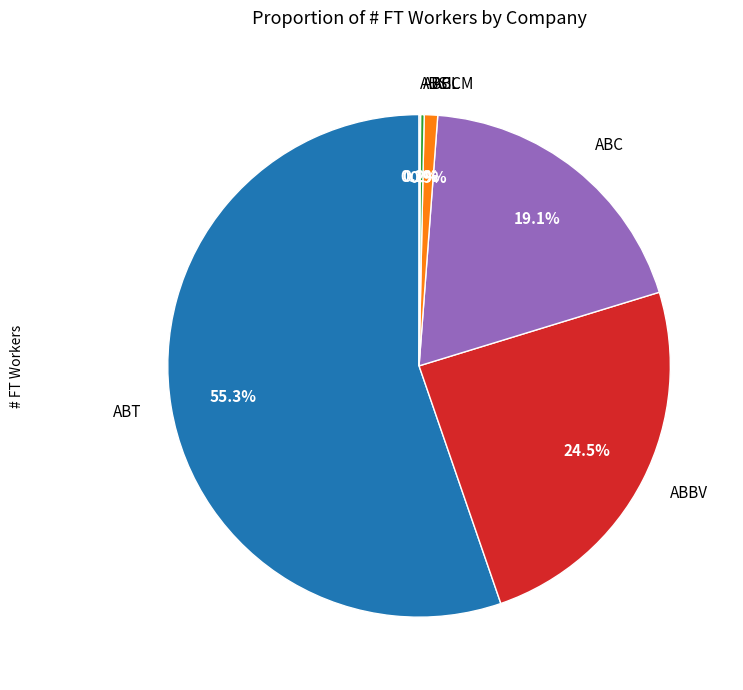

Do ABCM and ABBV together represent more than half of the pie?

No